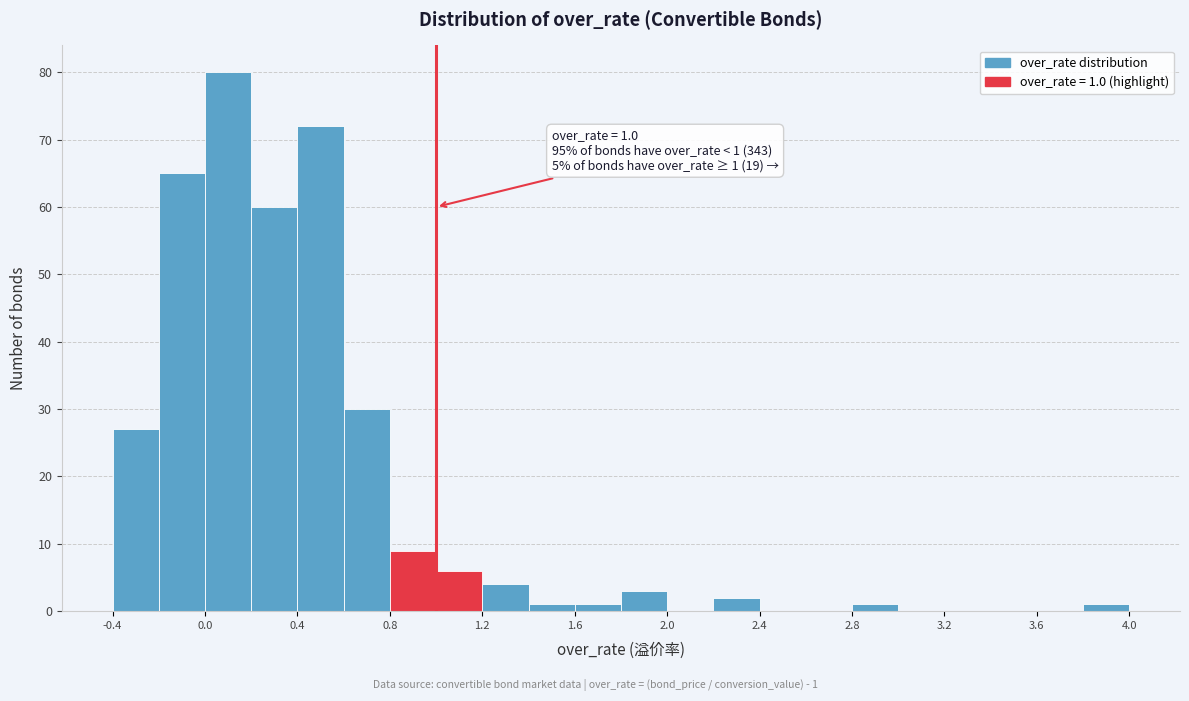

Over which range of the x-axis is the bar tallest?

0.0 to 0.2